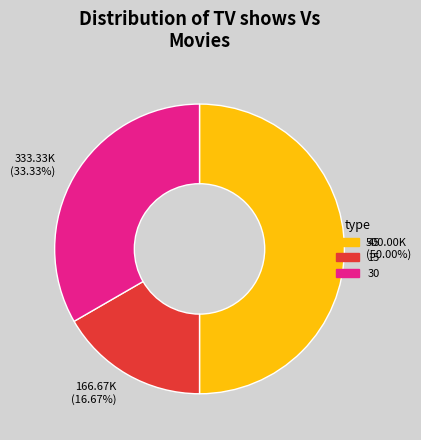

Does 15 account for over 50% of the chart?

No